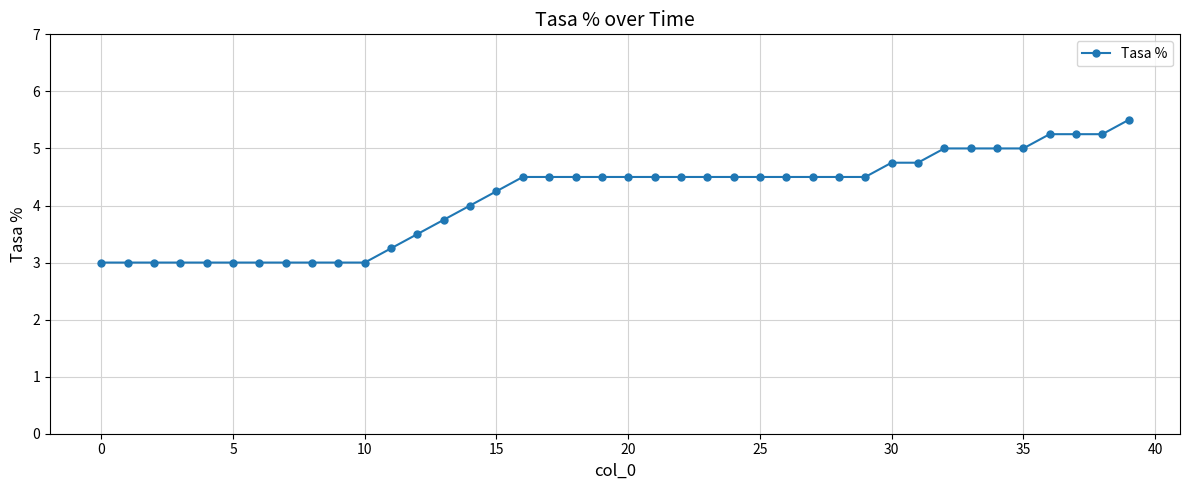

What is the average value?

4.1